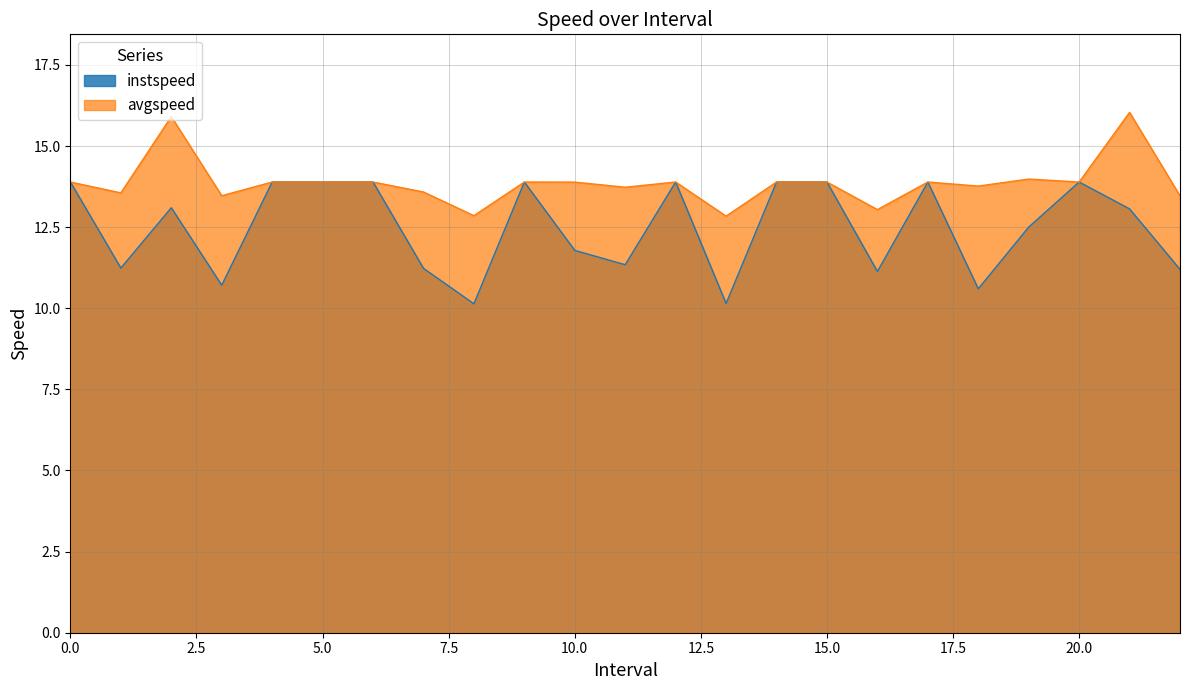

What position from the right is 15?

8